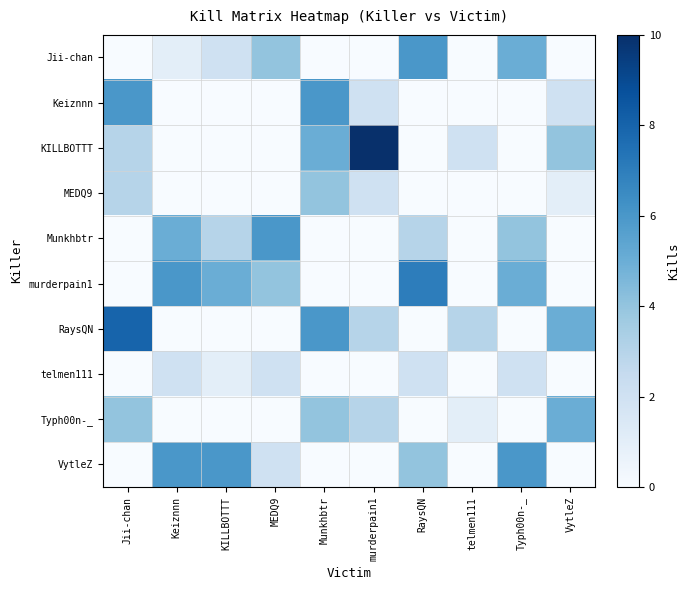

List the series in order of their peak value, highest first.

KILLBOTTT, RaysQN, murderpain1, Jii-chan, Keiznnn, Munkhbtr, VytleZ, Typh00n-_, MEDQ9, telmen111